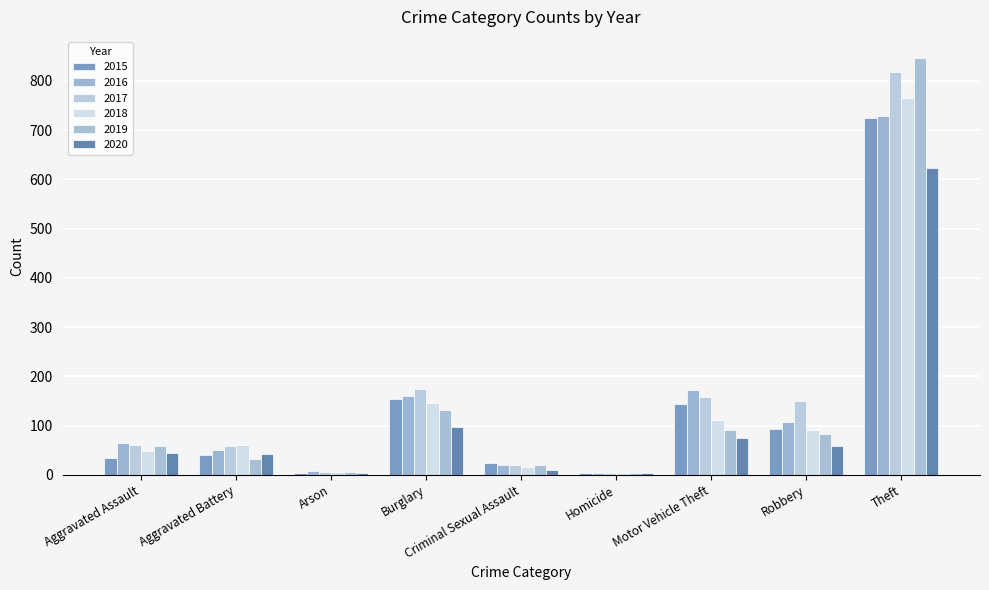

The 2018 series shows 2 at Arson. True or false?

False